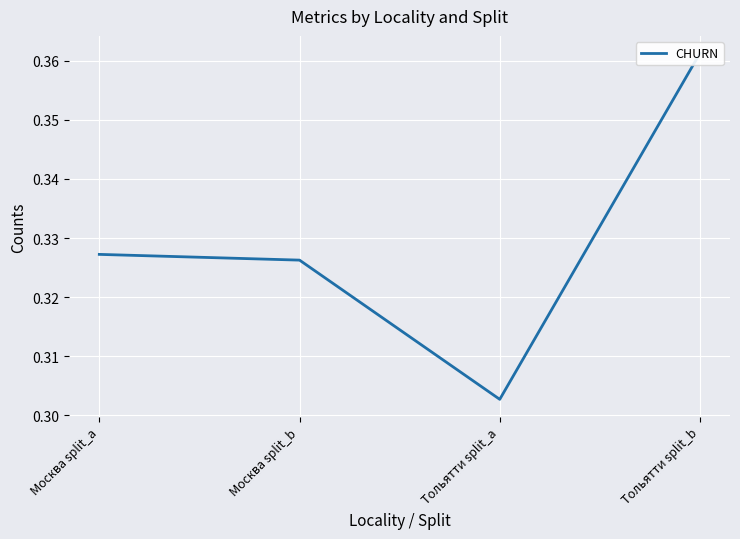

How many lines are shown in the chart?

1